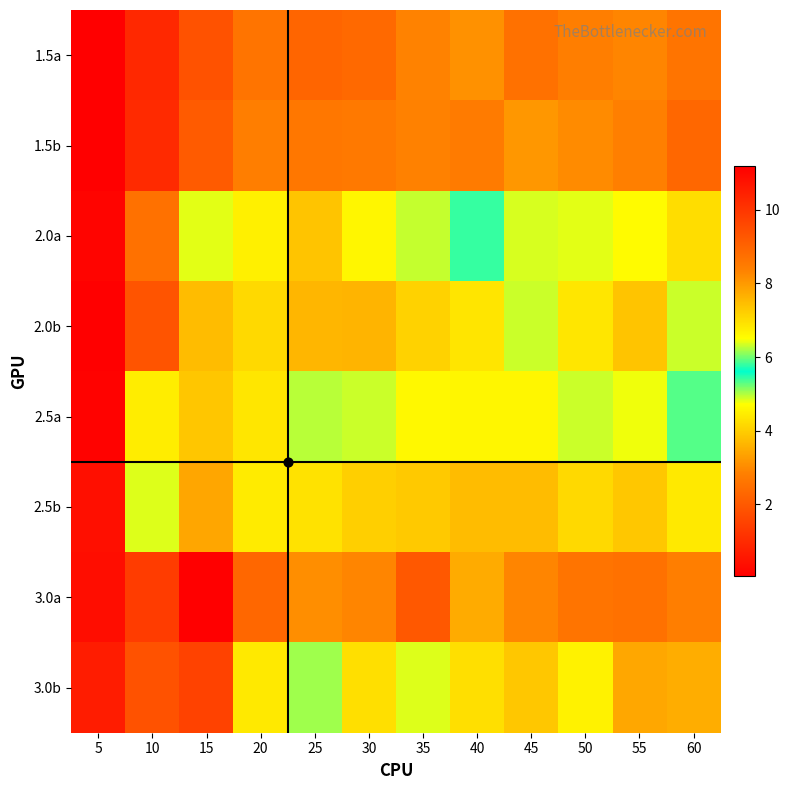

At which category is the sum across all series the highest?

15